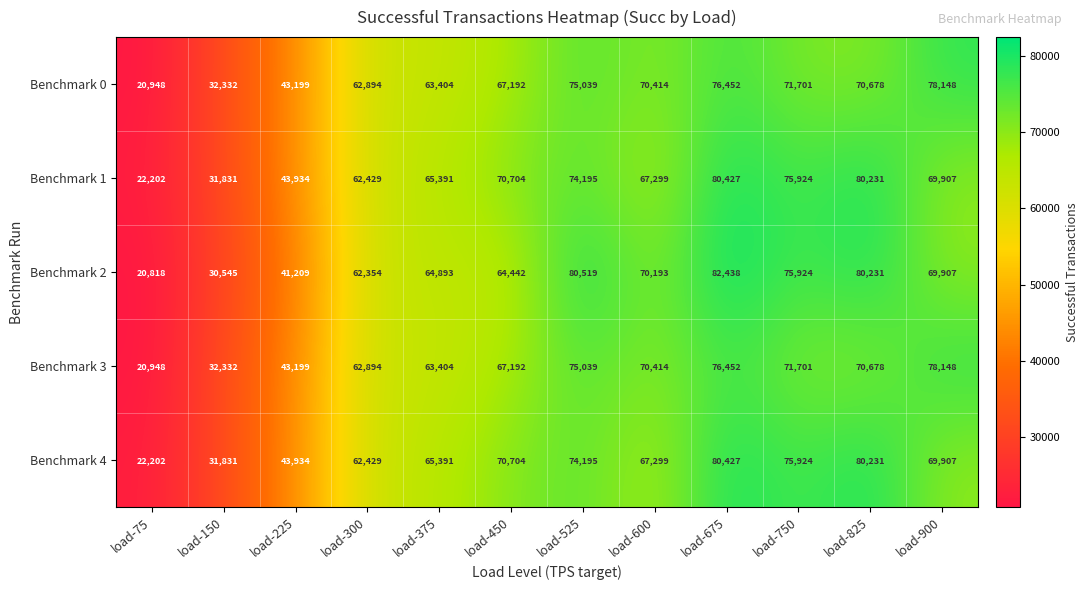

What is the maximum value for Benchmark 4?

80427